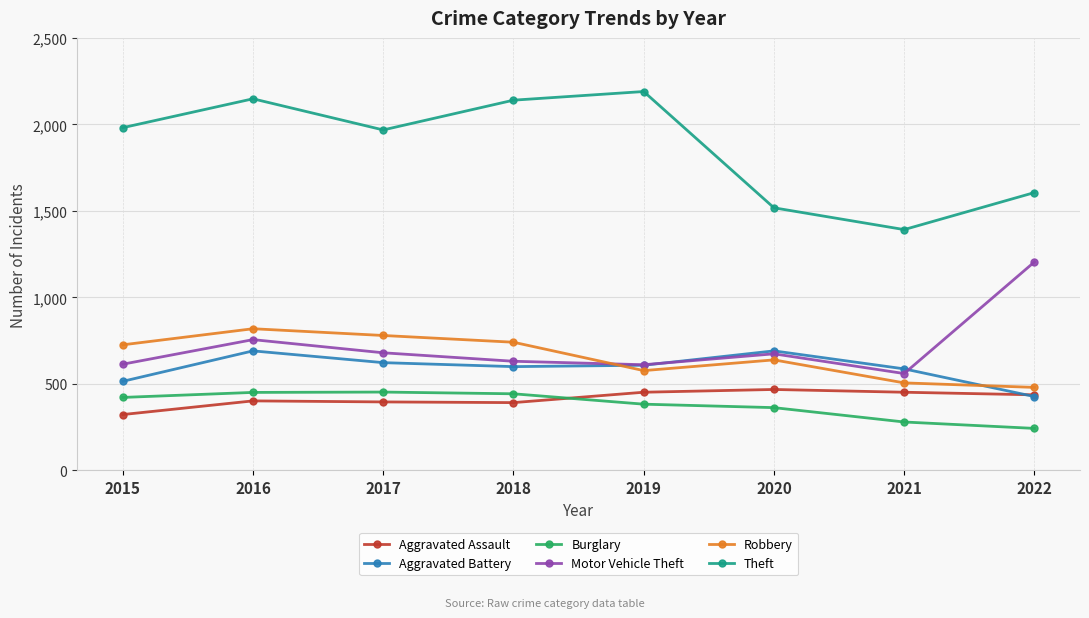

What is the difference between the highest and lowest values at 2018?

1748